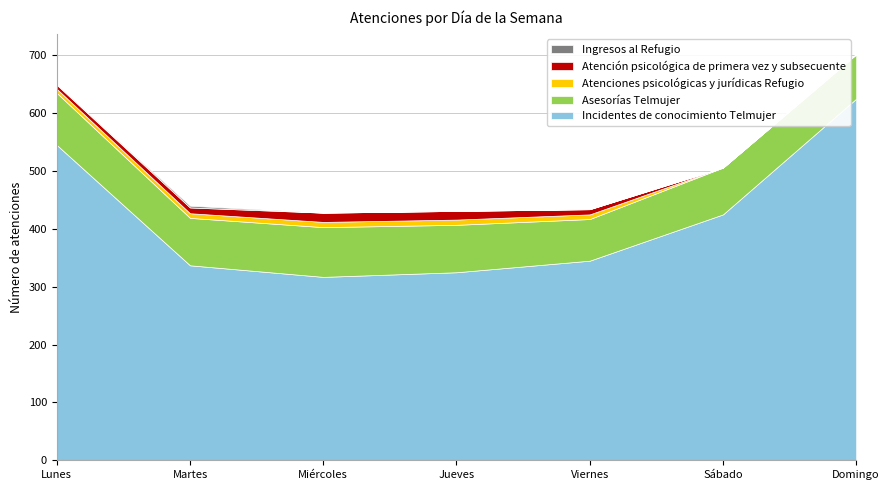

How many interior local valleys does the Asesorías Telmujer series have?

2